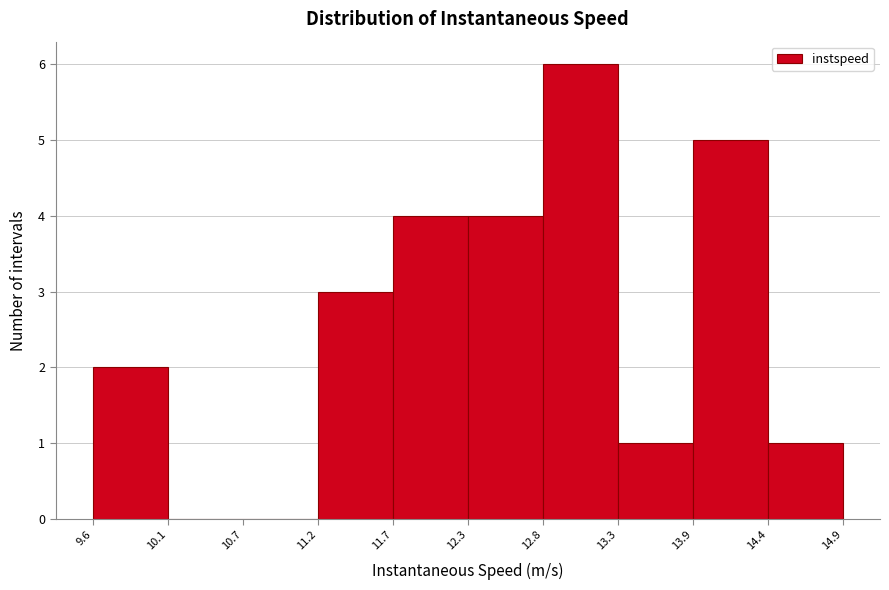

Over which range of the x-axis is the bar tallest?

12.8 to 13.3